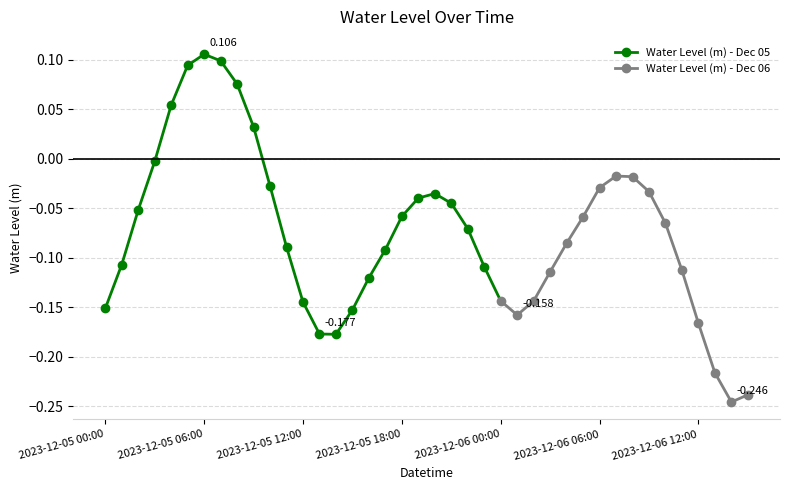

List the labels in order of value, smallest first.

2023-12-06 14:00, 2023-12-06 15:00, 2023-12-06 13:00, 2023-12-05 14:00, 2023-12-05 13:00, 2023-12-06 12:00, 2023-12-06 01:00, 2023-12-05 15:00, 2023-12-05 00:00, 2023-12-05 12:00, 2023-12-06 02:00, 2023-12-06 00:00, 2023-12-05 16:00, 2023-12-06 03:00, 2023-12-06 11:00, 2023-12-05 23:00, 2023-12-05 01:00, 2023-12-05 17:00, 2023-12-05 11:00, 2023-12-06 04:00, 2023-12-05 22:00, 2023-12-06 10:00, 2023-12-06 05:00, 2023-12-05 18:00, 2023-12-05 02:00, 2023-12-05 21:00, 2023-12-05 19:00, 2023-12-05 20:00, 2023-12-06 09:00, 2023-12-06 06:00, 2023-12-05 10:00, 2023-12-06 08:00, 2023-12-06 07:00, 2023-12-05 03:00, 2023-12-05 09:00, 2023-12-05 04:00, 2023-12-05 08:00, 2023-12-05 05:00, 2023-12-05 07:00, 2023-12-05 06:00